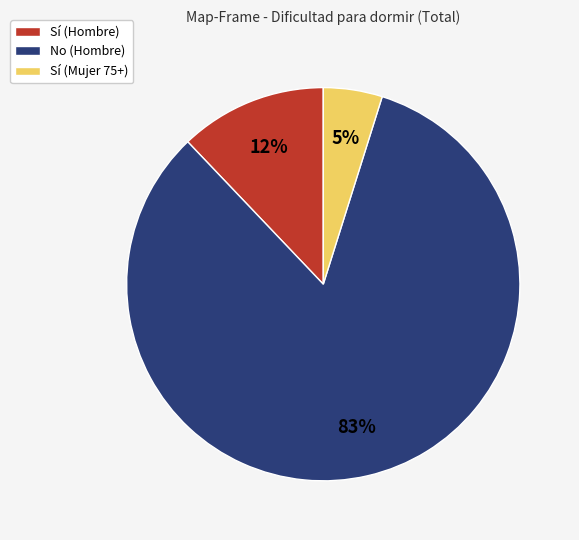

To the nearest percent, what is the average slice percentage?

33%